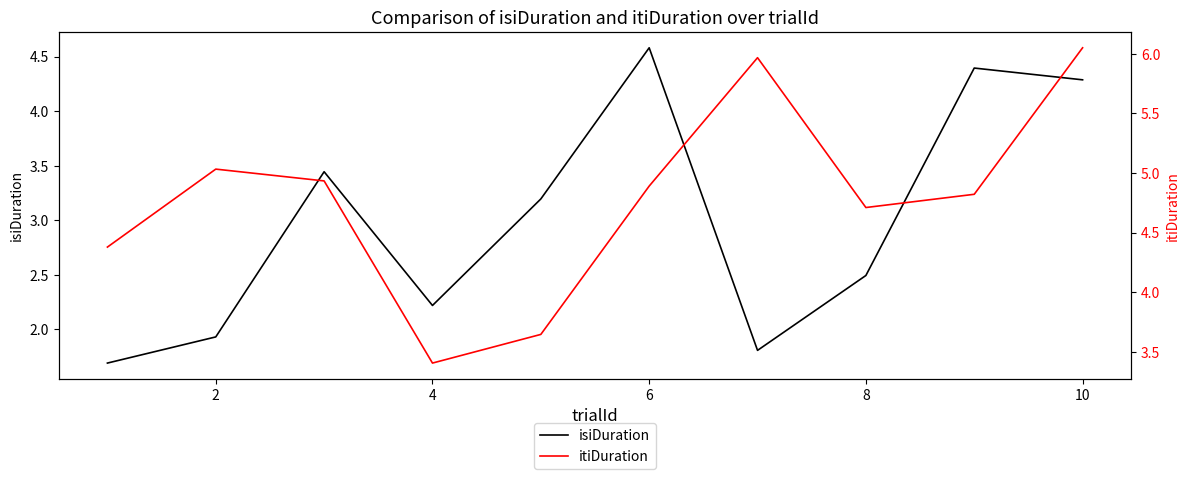

Does the chart display data point markers on the line(s)?

No